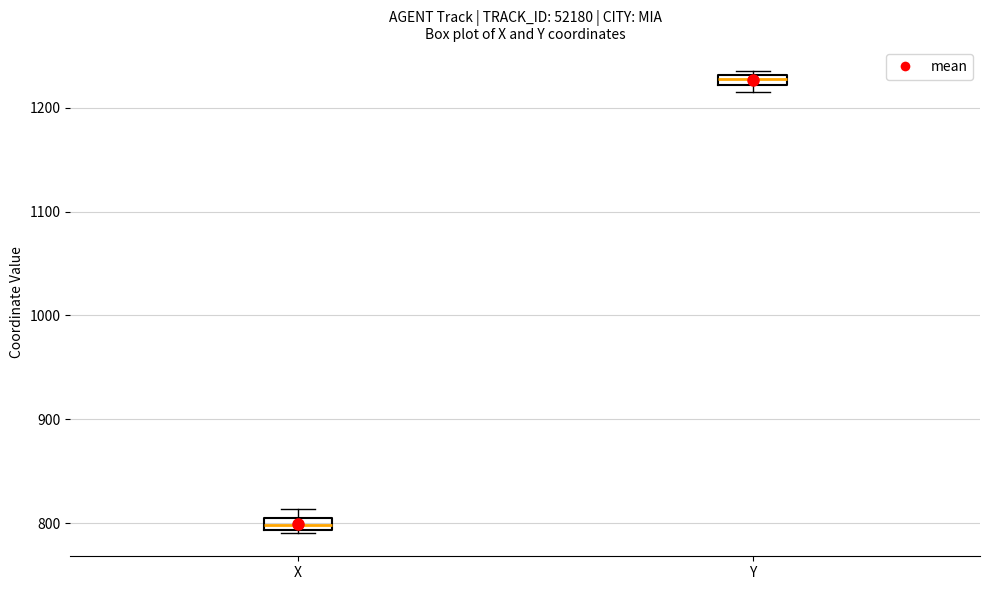

Which box has the lowest median line?

X